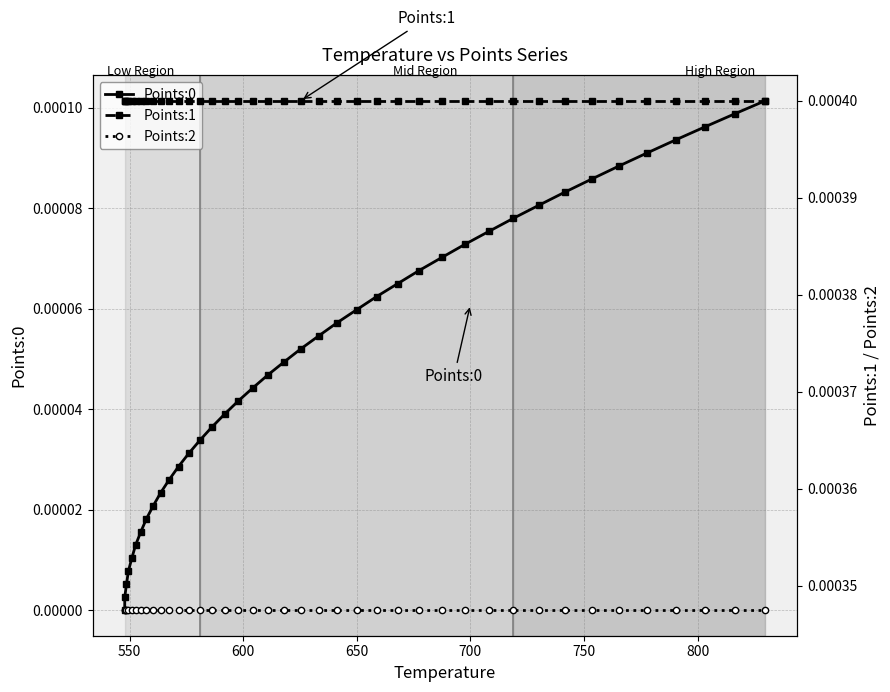

Reading left to right, transcribe all the data shown in this chart.

Points:0: 0.0	0.0	0.0	0.0	0.0	0.0	0.0	0.0	0.0	0.0	0.0	0.0	0.0	0.0	0.0	0.0	0.0	0.0	0.0	0.0	0.0	0.0	0.0	0.0	0.0	0.0	0.0	0.0	0.0	0.0	0.0	0.0	0.0	0.0	0.0	0.0	0.0	0.0	0.0	0.0
Points:1: 0.0	0.0	0.0	0.0	0.0	0.0	0.0	0.0	0.0	0.0	0.0	0.0	0.0	0.0	0.0	0.0	0.0	0.0	0.0	0.0	0.0	0.0	0.0	0.0	0.0	0.0	0.0	0.0	0.0	0.0	0.0	0.0	0.0	0.0	0.0	0.0	0.0	0.0	0.0	0.0
Points:2: 0.0	0.0	0.0	0.0	0.0	0.0	0.0	0.0	0.0	0.0	0.0	0.0	0.0	0.0	0.0	0.0	0.0	0.0	0.0	0.0	0.0	0.0	0.0	0.0	0.0	0.0	0.0	0.0	0.0	0.0	0.0	0.0	0.0	0.0	0.0	0.0	0.0	0.0	0.0	0.0